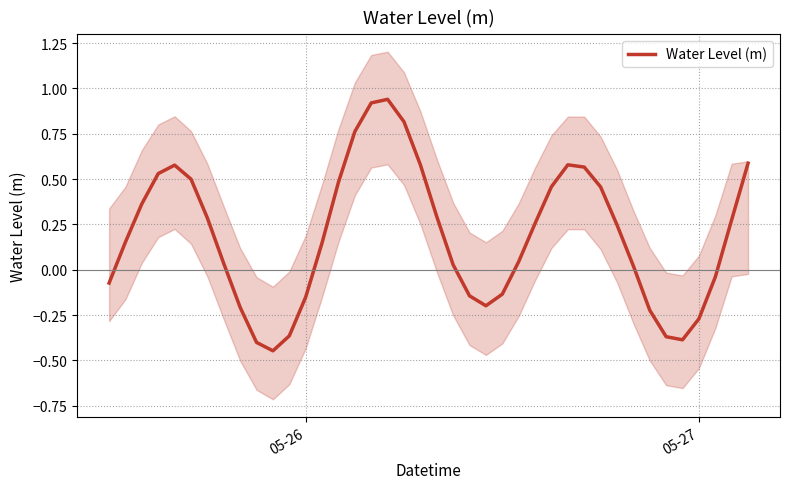

How many negative values are there?

14